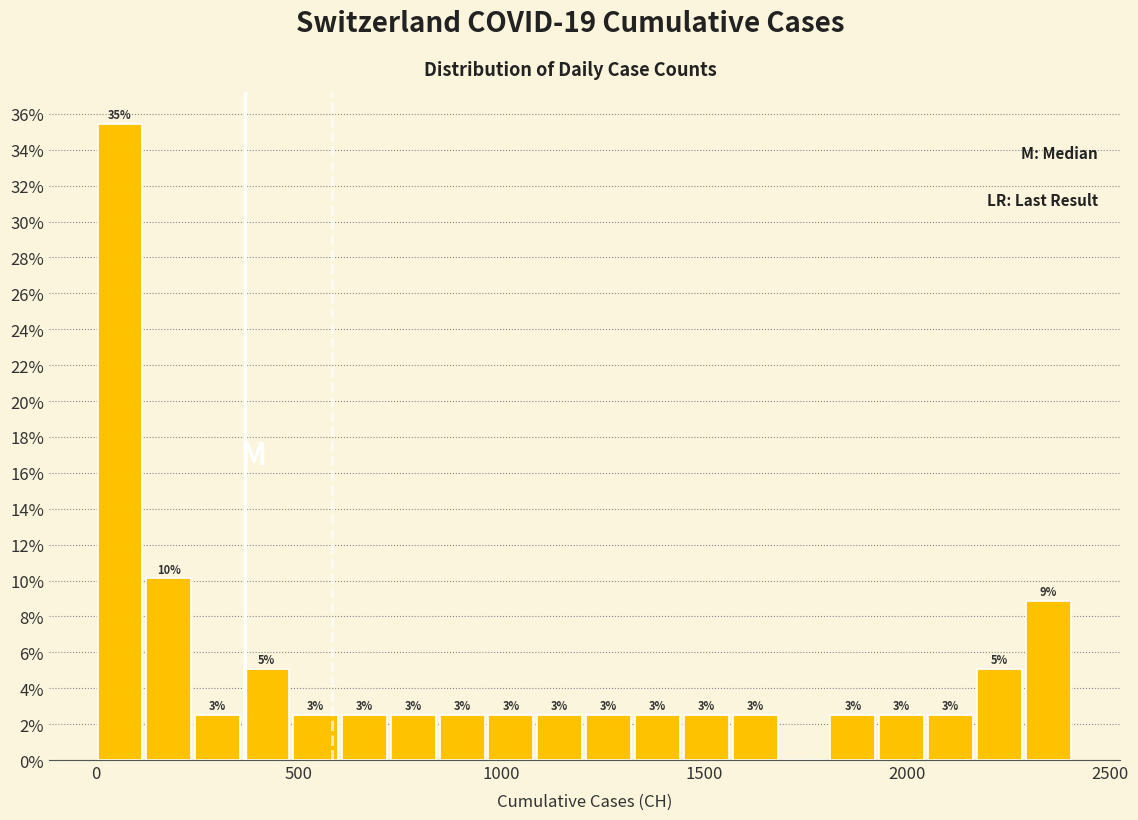

Around what value on the x-axis is the tallest bar? Give the approximate position of its centre, as read against the axis.

50